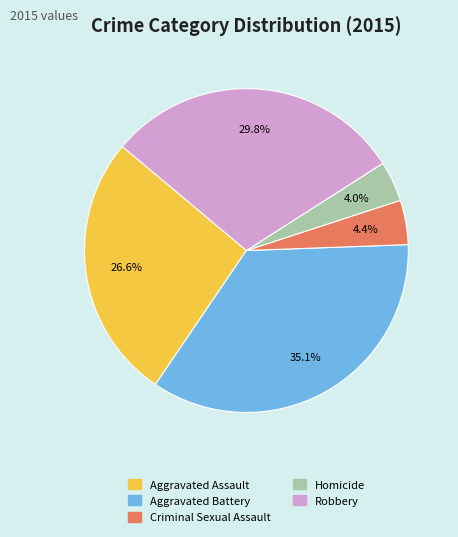

To the nearest percent, what portion does Aggravated Assault represent?

27%